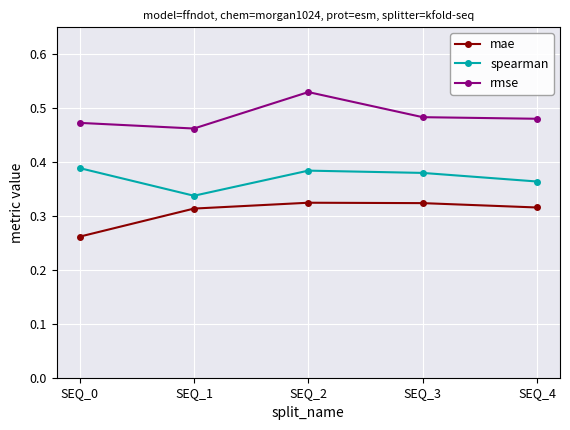

At which category does rmse reach its first local peak?

SEQ_2